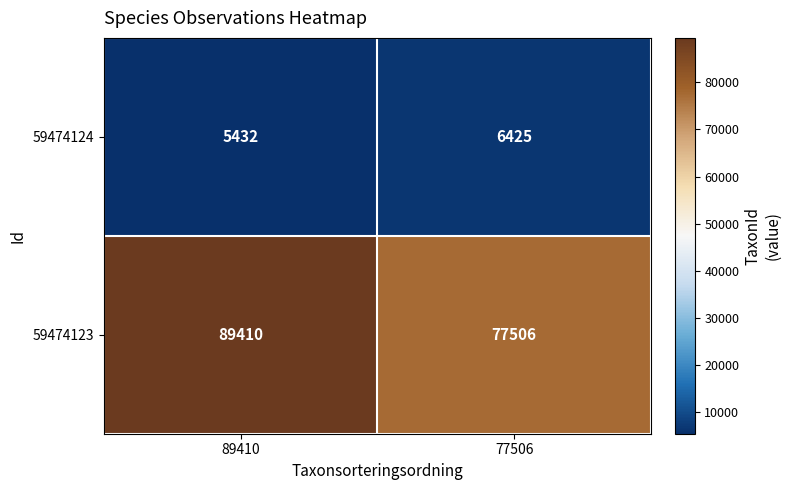

The value of 59474124 at 89410 is 5432. True or false?

True